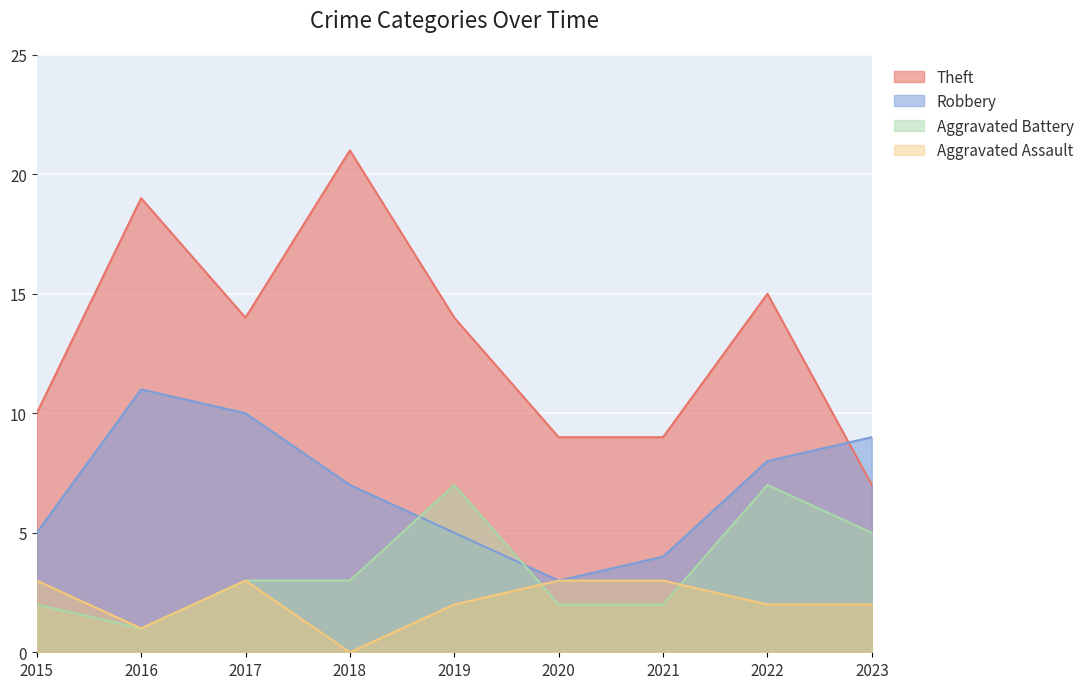

At which category is the sum across all series the highest?

2016